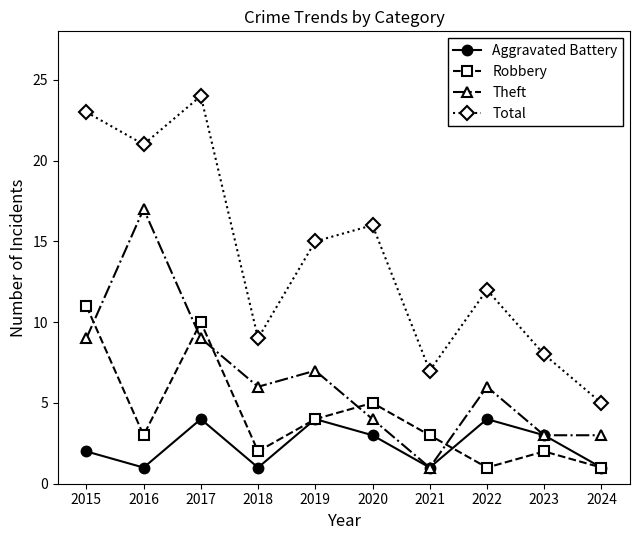

What is the value of the Total point at the 4th from the left?

9